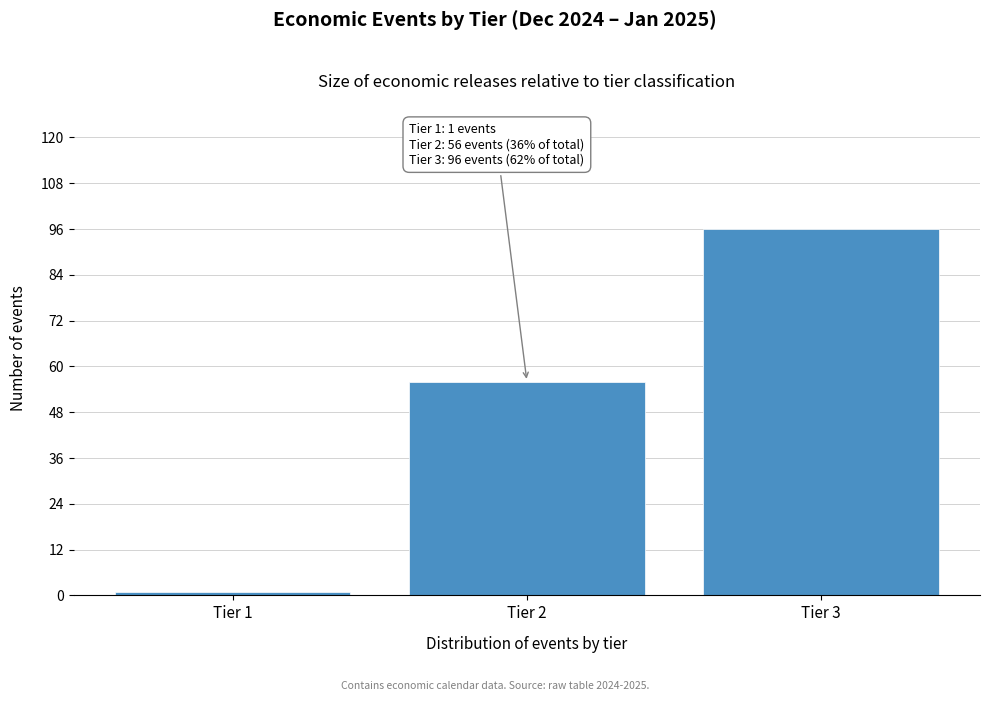

Reading right to left, list all the values displayed in this chart.

96	56	1